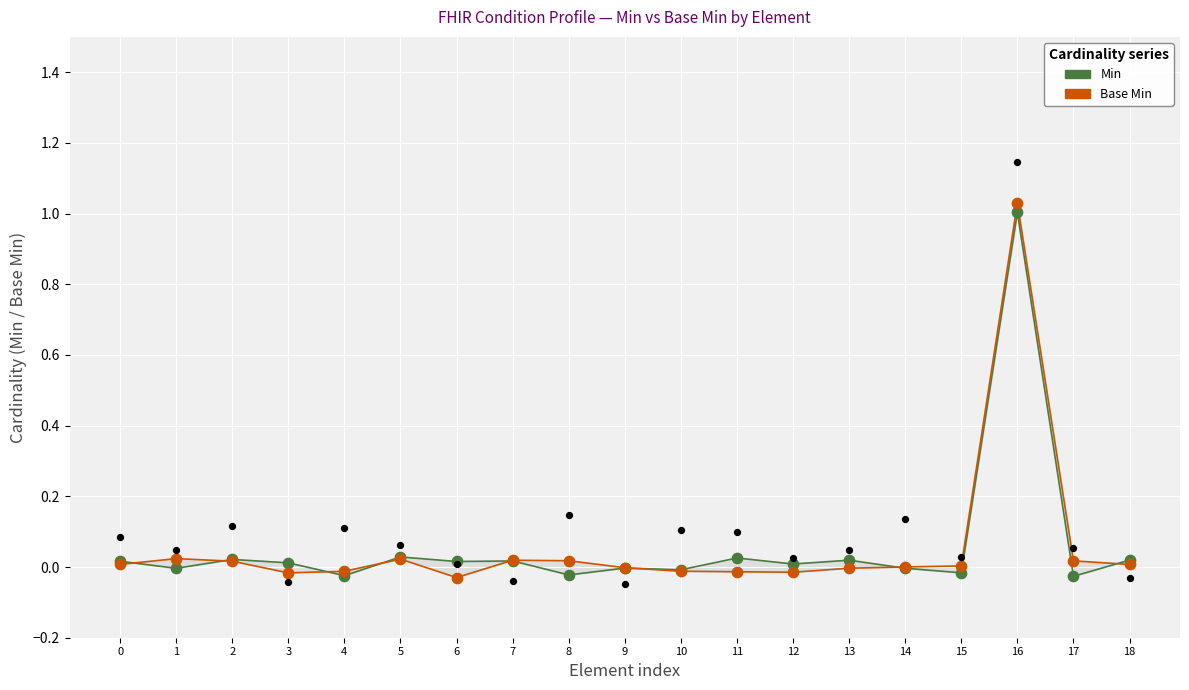

At how many categories does at least one series exceed 0?

16